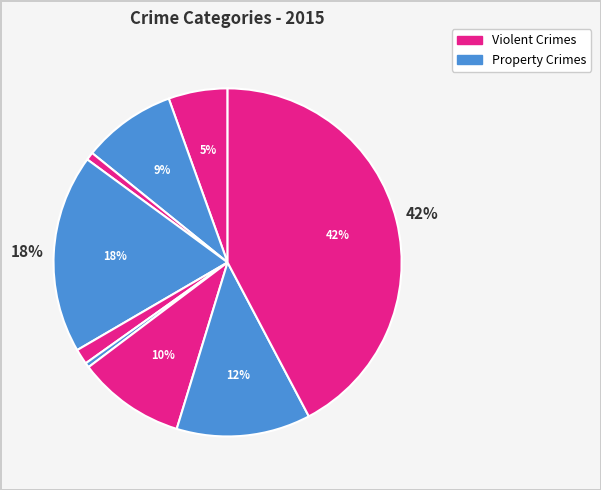

Count the number of slices in the pie.

9